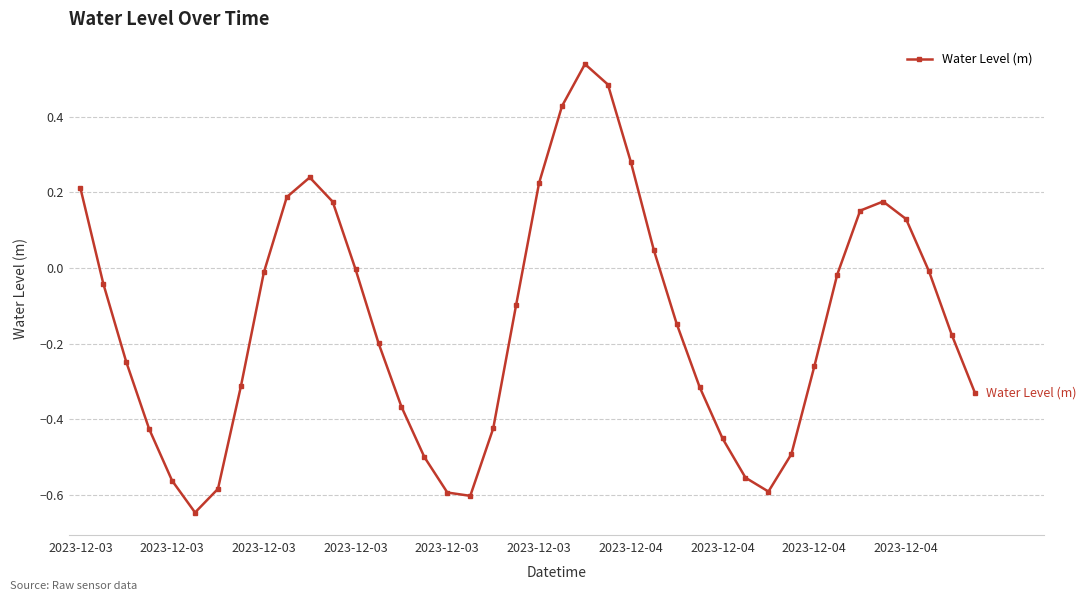

What is the difference between the maximum and minimum values?

1.2